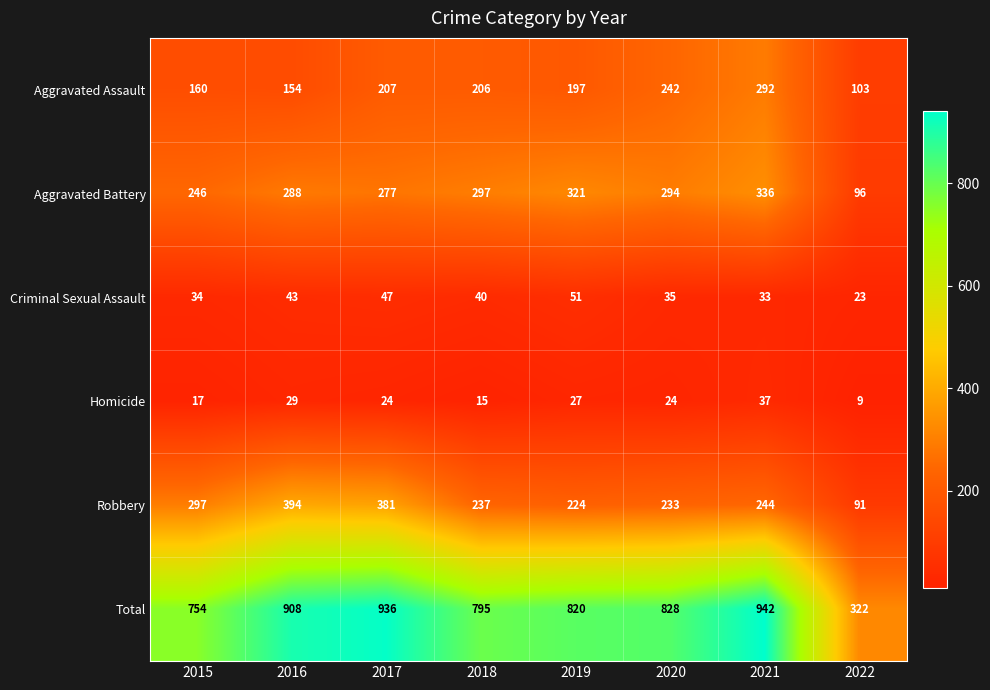

At which category is the sum across all series the highest?

2021